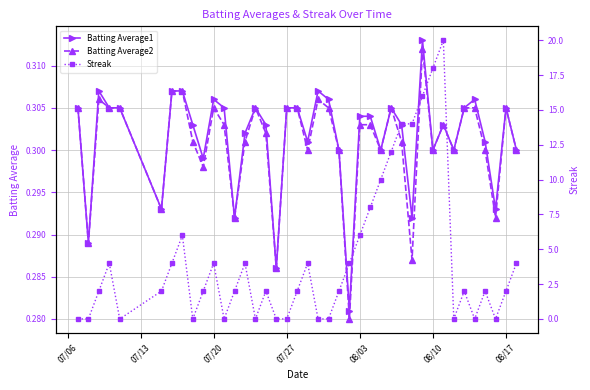

How many distinct data groups are displayed?

3